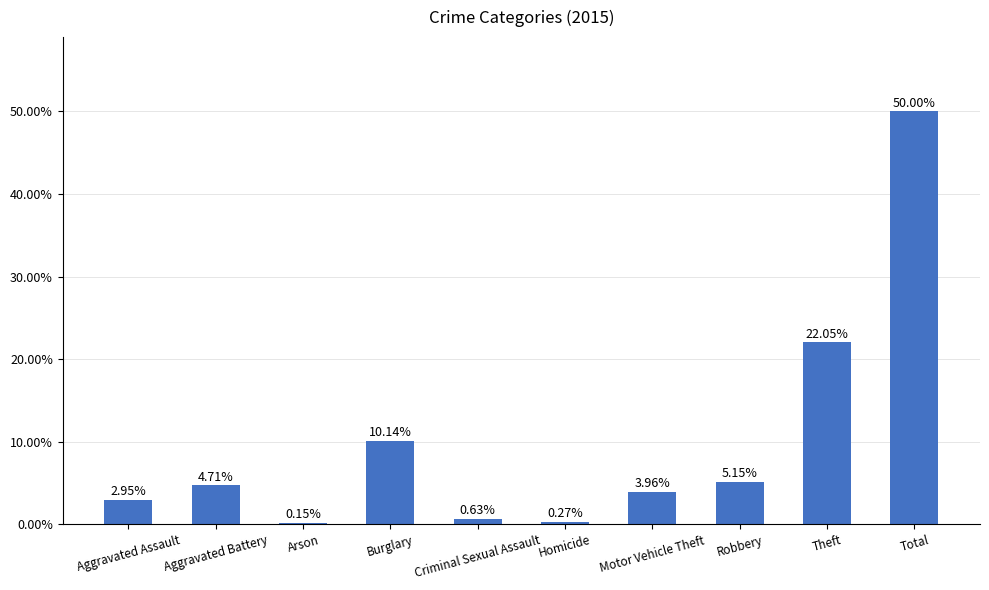

Reading left to right, list all the values displayed in this chart.

Aggravated Assault=0.0	Aggravated Battery=0.0	Arson=0.0	Burglary=0.1	Criminal Sexual Assault=0.0	Homicide=0.0	Motor Vehicle Theft=0.0	Robbery=0.1	Theft=0.2	Total=0.5